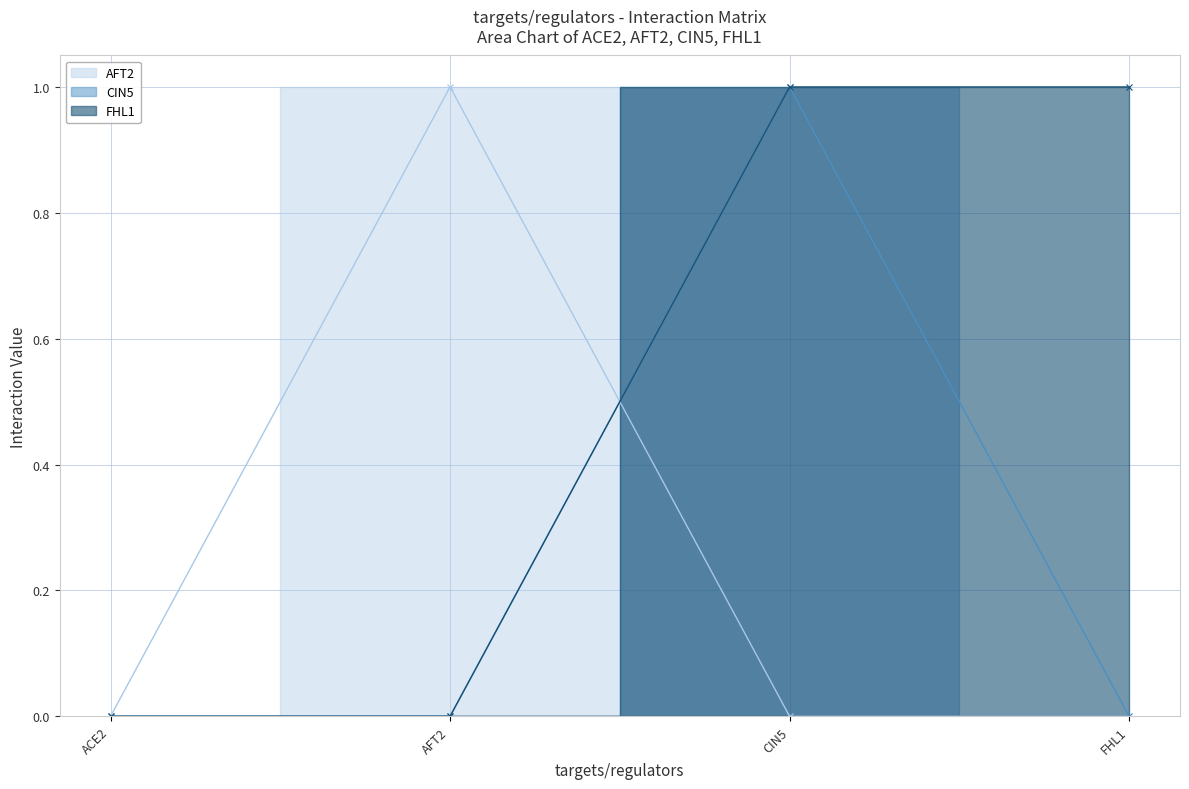

How many distinct data groups are displayed?

3